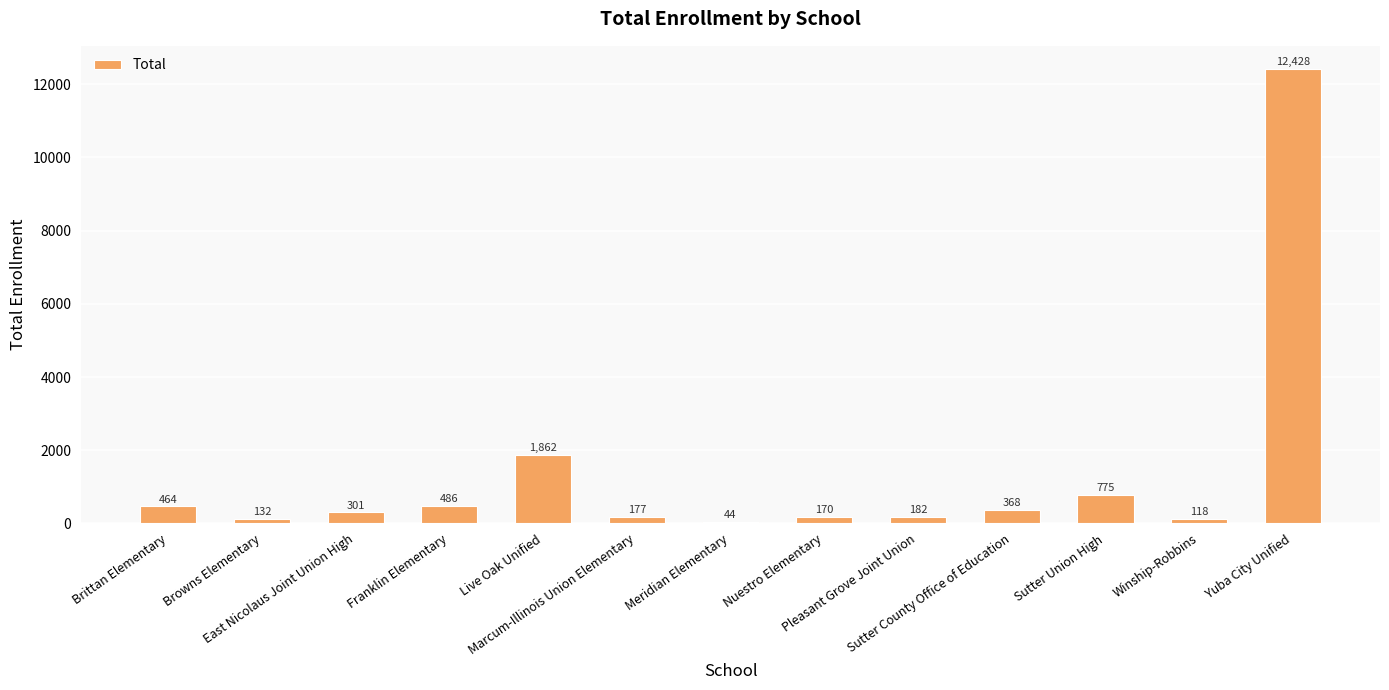

Which label corresponds to the largest value in the chart?

Yuba City Unified